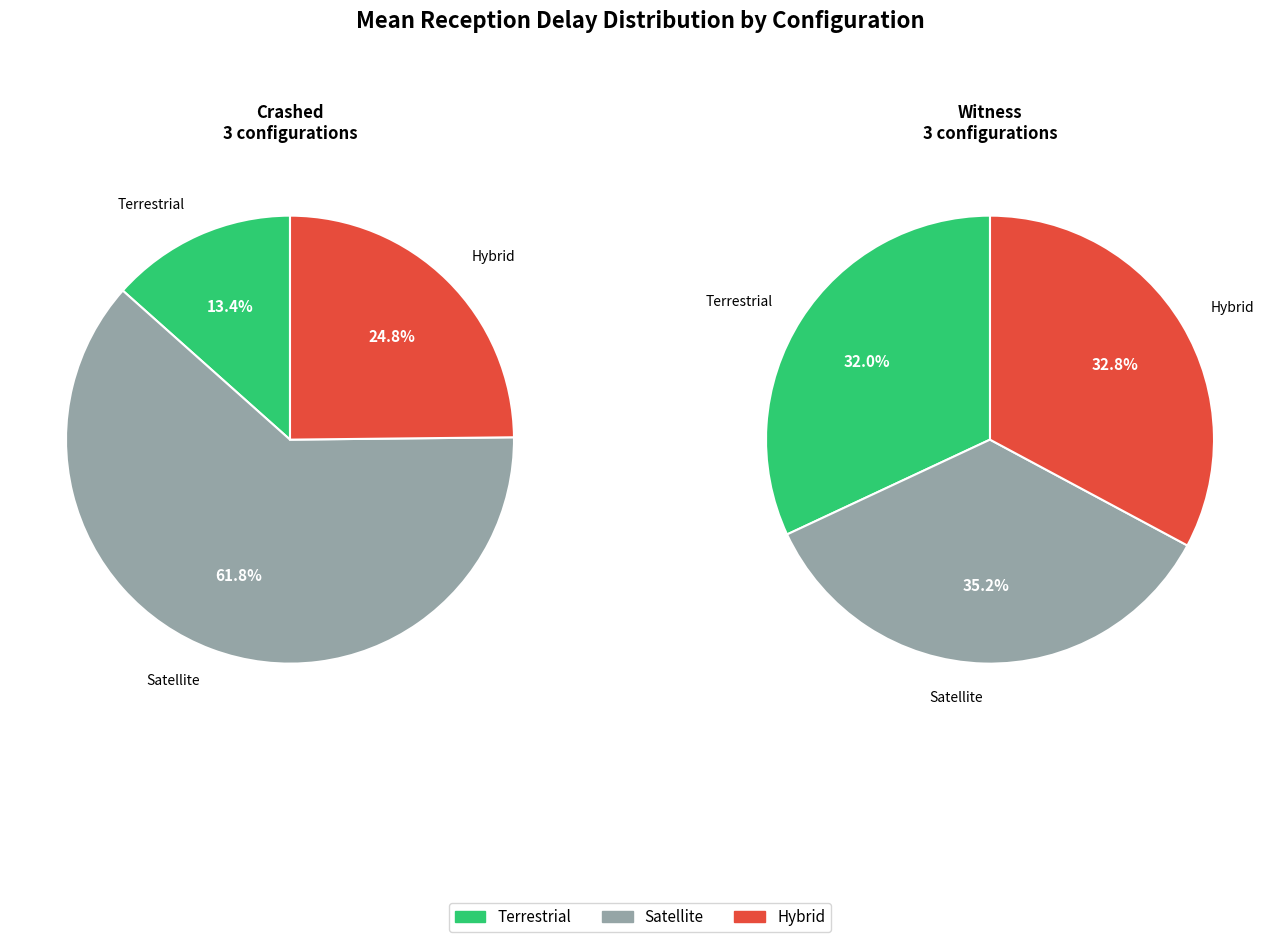

Do Crashed_Satellite and Witness_Hybrid together represent more than half of the pie?

No